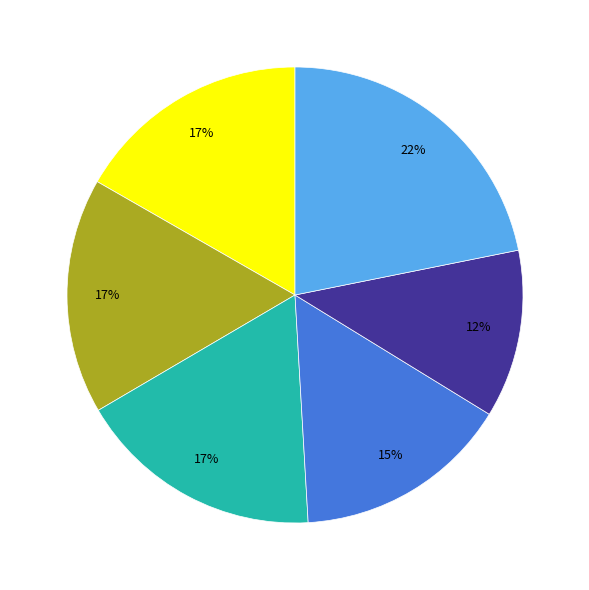

Does any single category account for the majority?

No